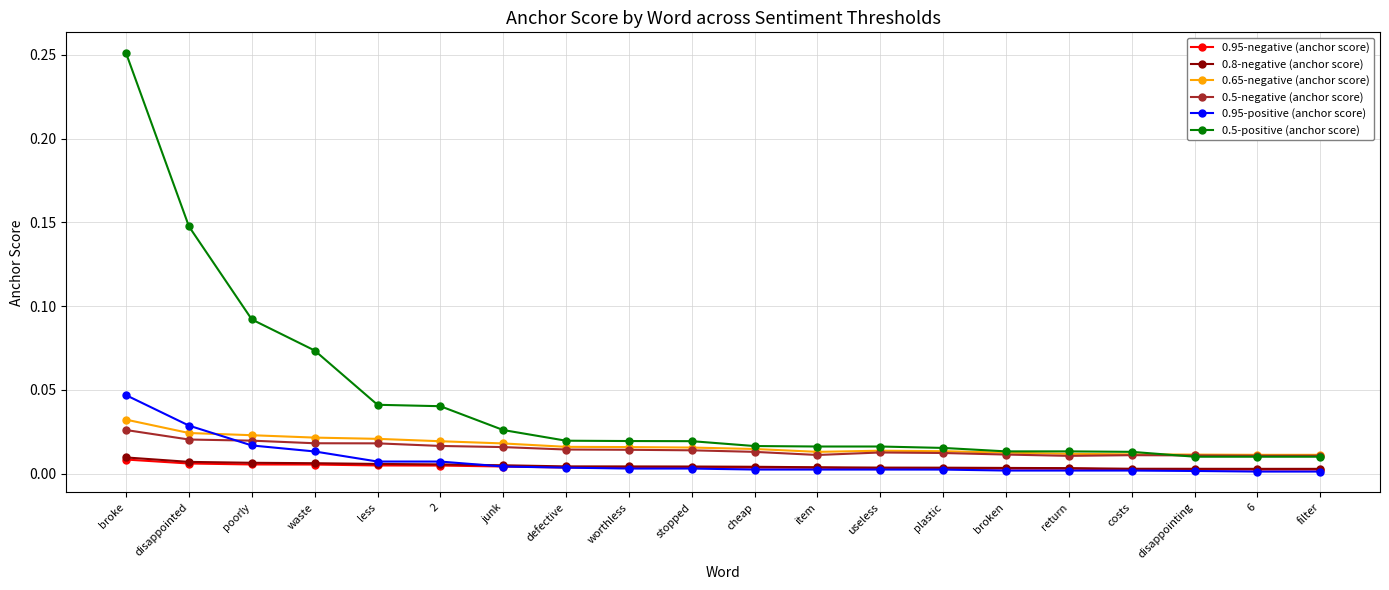

True or false: 0.65-negative (anchor score) and 0.8-negative (anchor score) intersect in this chart.

False